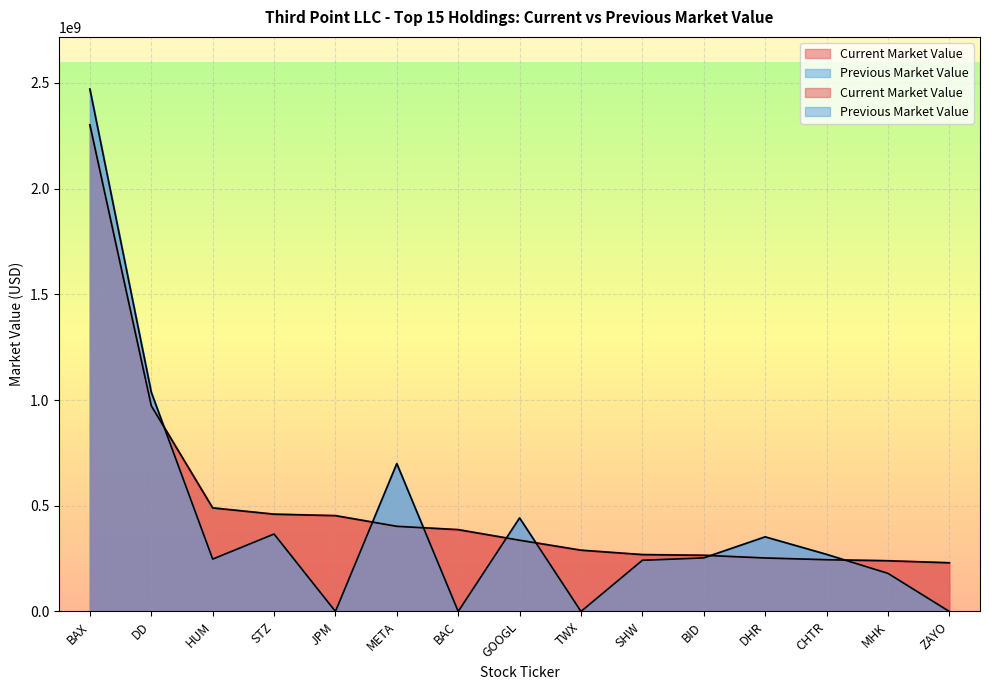

What is the value of the Previous Market Value point at the 8th from the left?

442233000